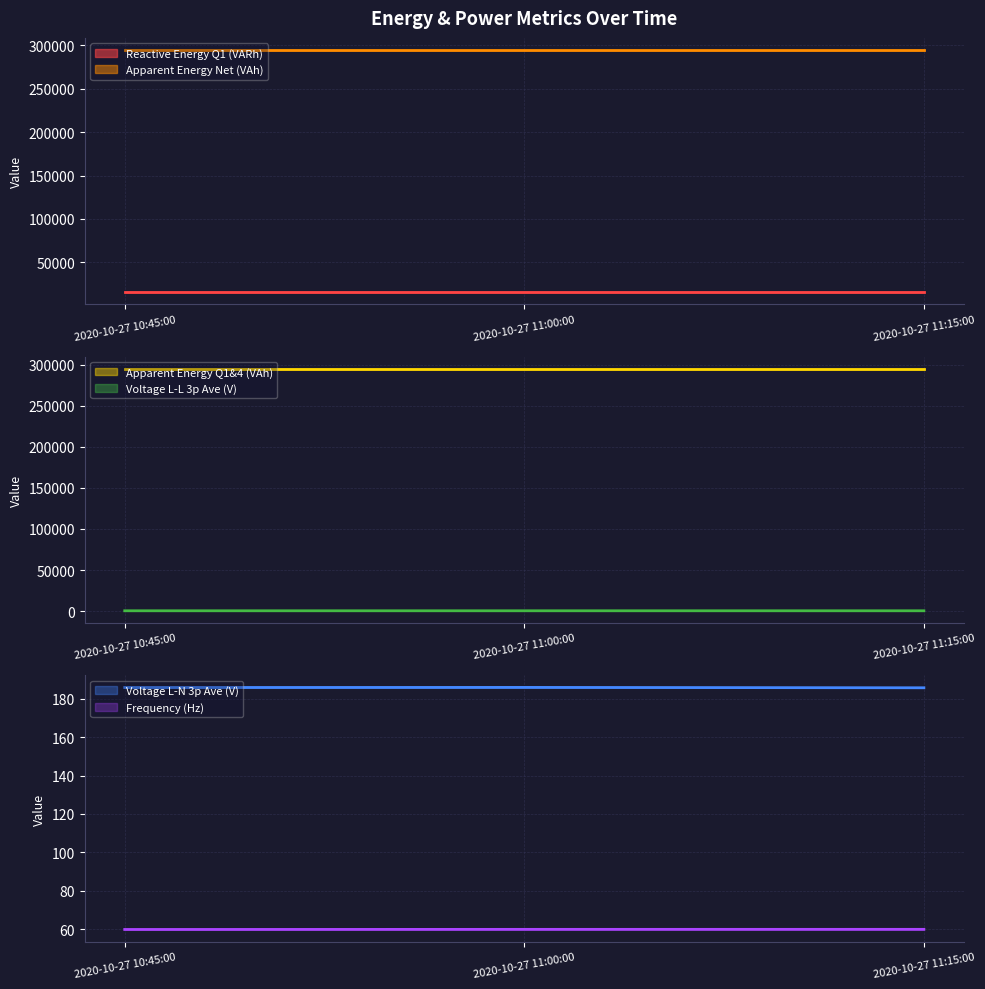

List the labels in order of Voltage L-N 3p Ave (V) value, largest first.

2020-10-27 11:00:00, 2020-10-27 10:45:00, 2020-10-27 11:15:00